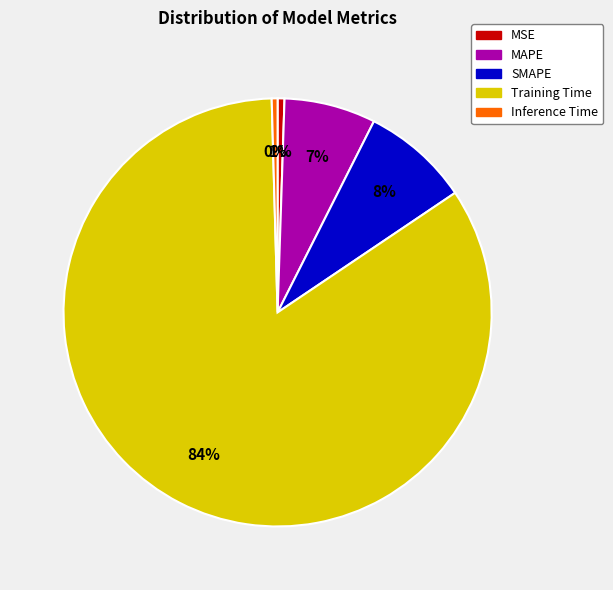

Which category has the biggest portion of the pie?

Training Time